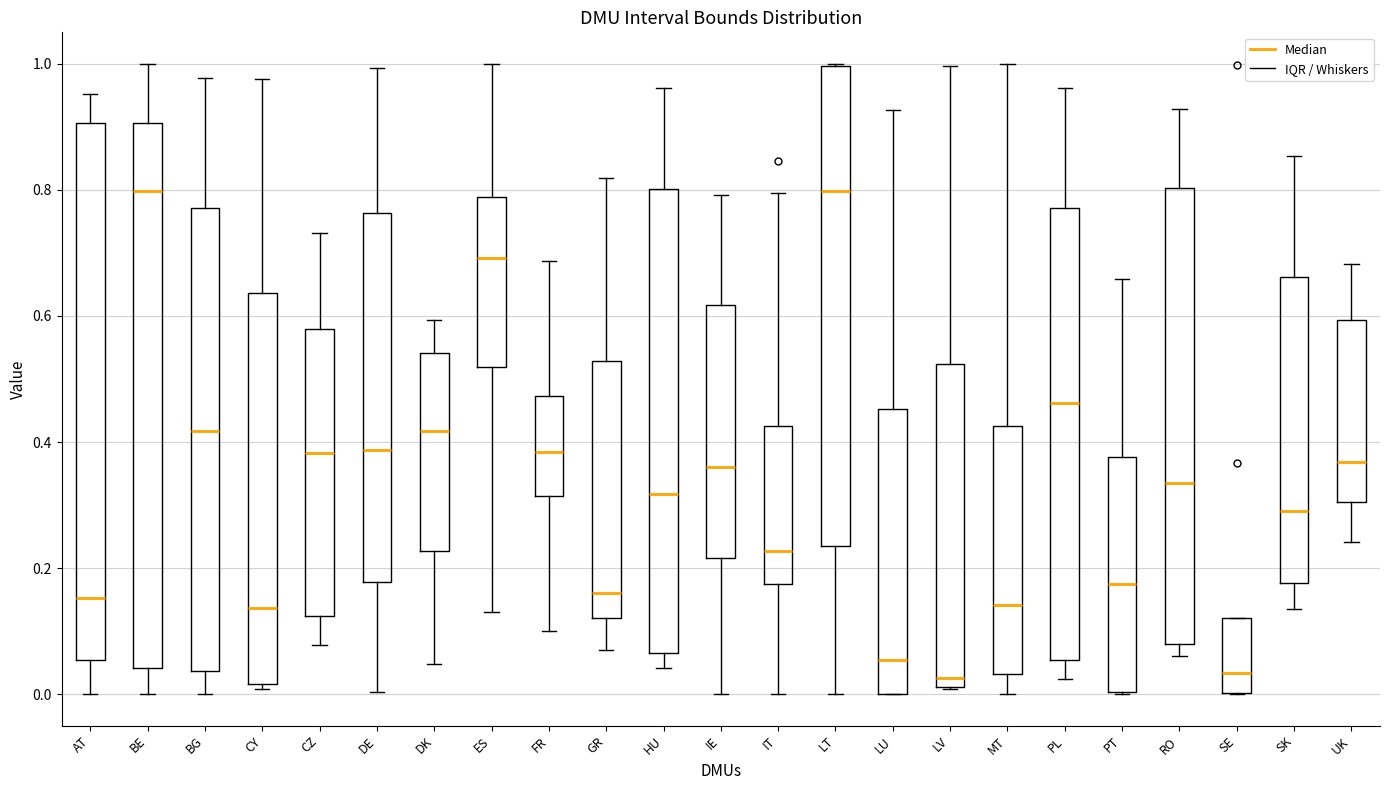

Reading left to right, transcribe this box plot: for each box, give where its median line is, the range the box spans, and where its two whiskers end, as read against the y-axis. The values are not printed on the chart, so give them approximately, as read against the axis.

AT: median 0.16, box 0.06 to 0.90, whiskers 0.00 to 0.96
BE: median 0.80, box 0.04 to 0.90, whiskers 0.00 to 1.00
BG: median 0.42, box 0.04 to 0.78, whiskers 0.00 to 0.98
CY: median 0.14, box 0.02 to 0.64, whiskers 0.00 to 0.98
CZ: median 0.38, box 0.12 to 0.58, whiskers 0.08 to 0.74
DE: median 0.38, box 0.18 to 0.76, whiskers 0.00 to 1.00
DK: median 0.42, box 0.22 to 0.54, whiskers 0.04 to 0.60
ES: median 0.70, box 0.52 to 0.78, whiskers 0.14 to 1.00
FR: median 0.38, box 0.32 to 0.48, whiskers 0.10 to 0.68
GR: median 0.16, box 0.12 to 0.52, whiskers 0.08 to 0.82
HU: median 0.32, box 0.06 to 0.80, whiskers 0.04 to 0.96
IE: median 0.36, box 0.22 to 0.62, whiskers 0.00 to 0.80
IT: median 0.22, box 0.18 to 0.42, whiskers 0.00 to 0.80
LT: median 0.80, box 0.24 to 1.00, whiskers 0.00 to 1.00
LU: median 0.06, box 0.00 to 0.46, whiskers 0.00 to 0.92
LV: median 0.02 (just above the box's lower edge), box 0.02 to 0.52, whiskers 0.00 to 1.00
MT: median 0.14, box 0.04 to 0.42, whiskers 0.00 to 1.00
PL: median 0.46, box 0.06 to 0.78, whiskers 0.02 to 0.96
PT: median 0.18, box 0.00 to 0.38, whiskers 0.00 to 0.66
RO: median 0.34, box 0.08 to 0.80, whiskers 0.06 to 0.92
SE: median 0.04, box 0.00 to 0.12, whiskers 0.00 to 0.12
SK: median 0.30, box 0.18 to 0.66, whiskers 0.14 to 0.86
UK: median 0.36, box 0.30 to 0.60, whiskers 0.24 to 0.68